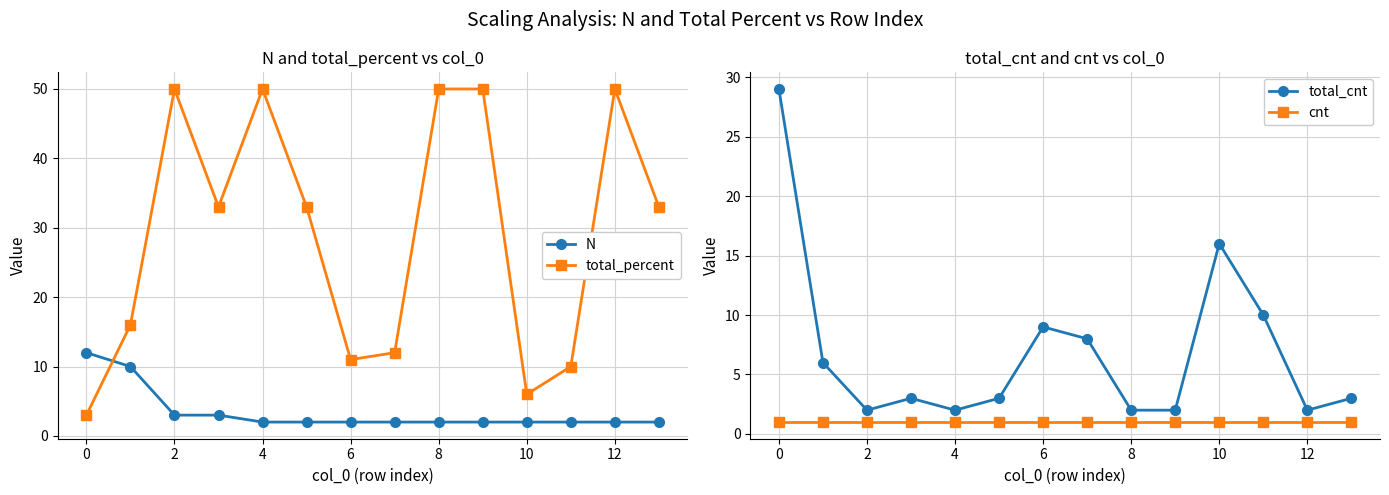

Where does the total_percent series first go above 33?

2